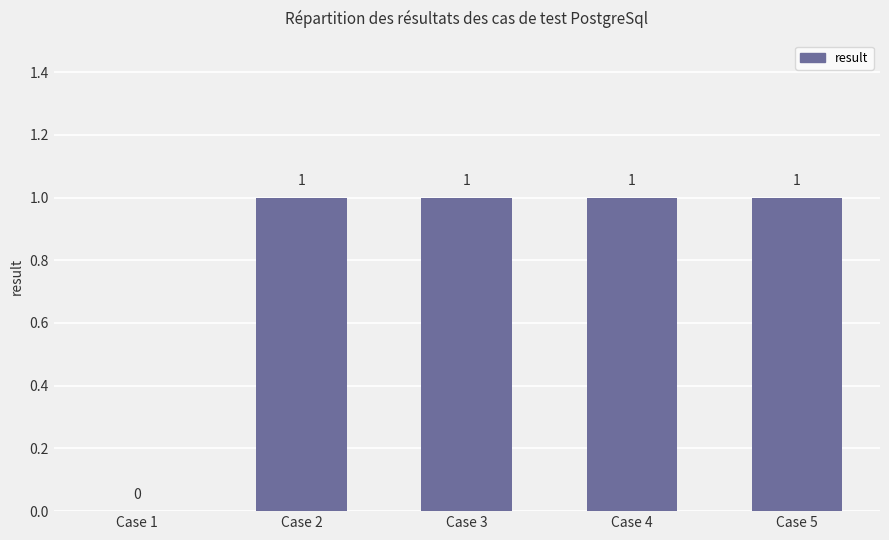

What is the sum of all values?

4